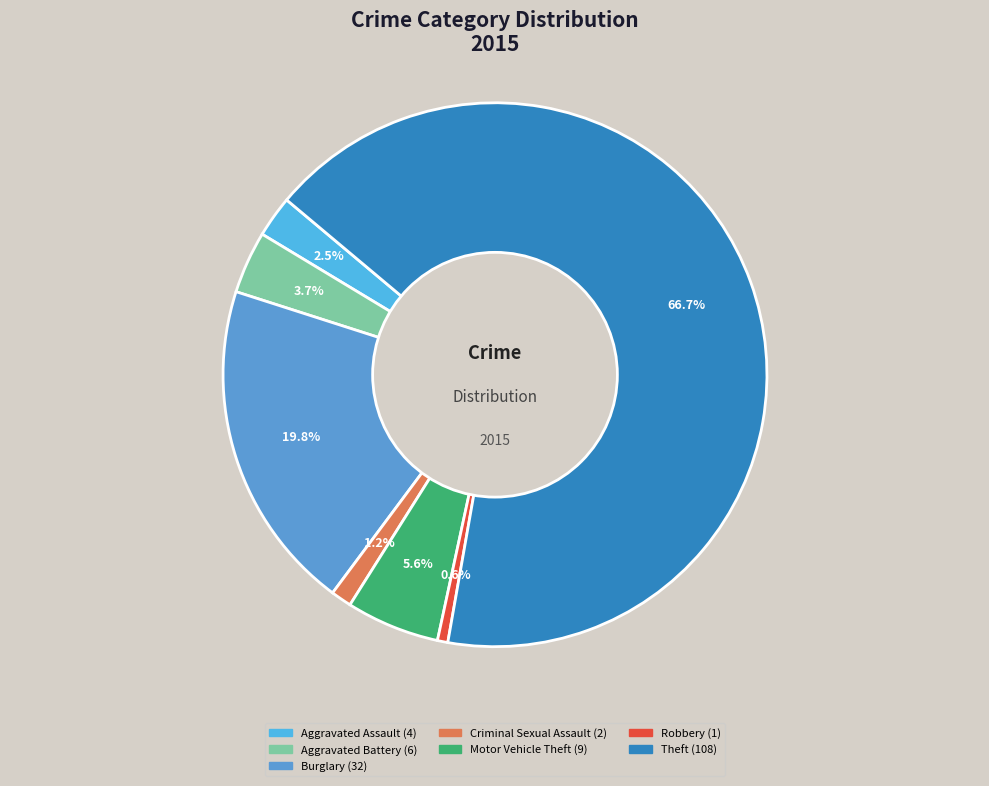

How many slices are in this pie chart?

7